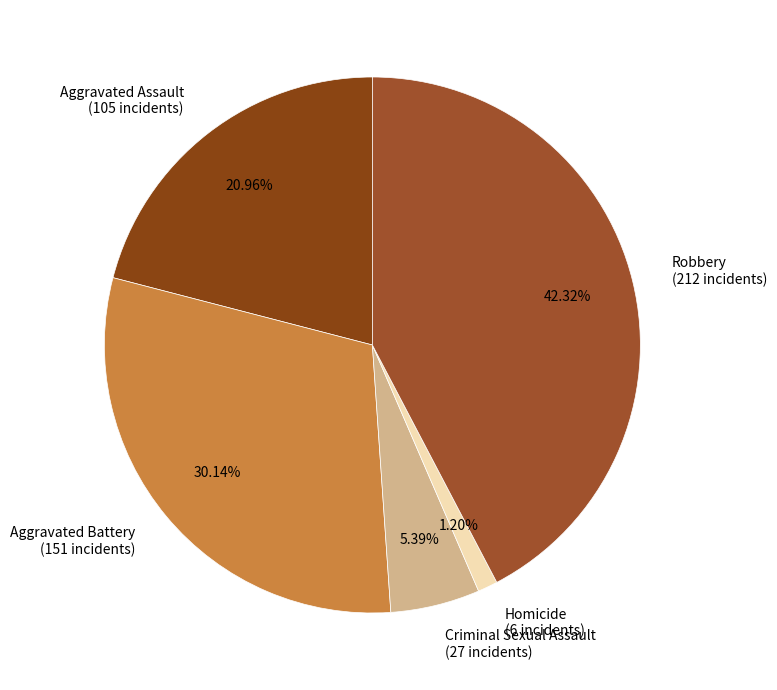

Which slice is the smallest?

Homicide